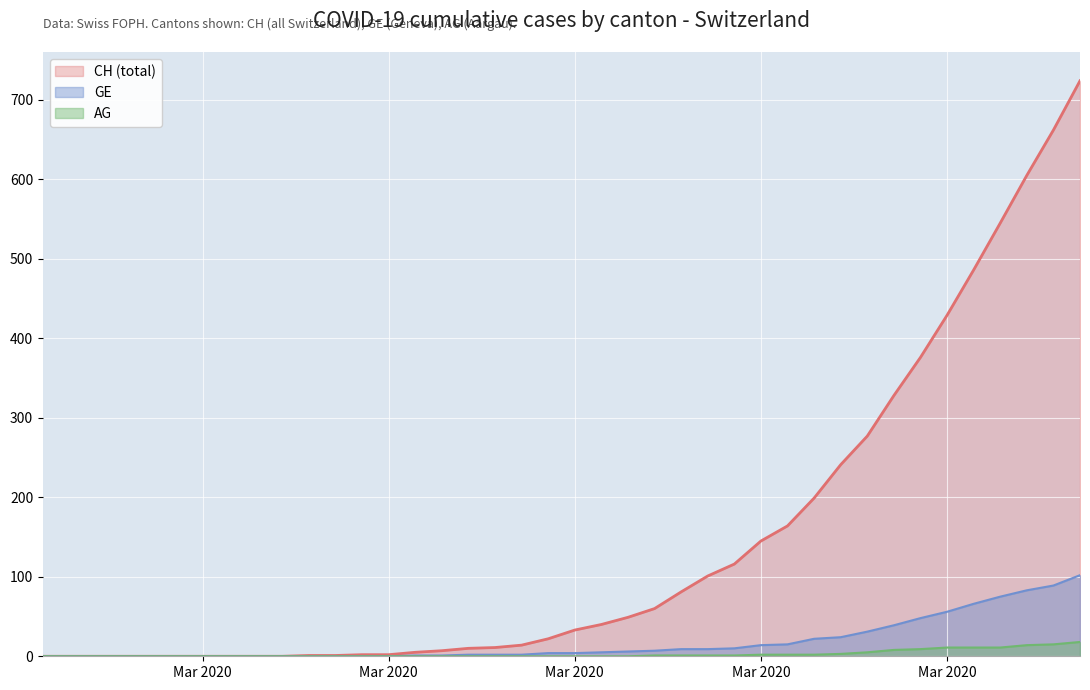

Which series has the largest total across all categories?

CH (total)